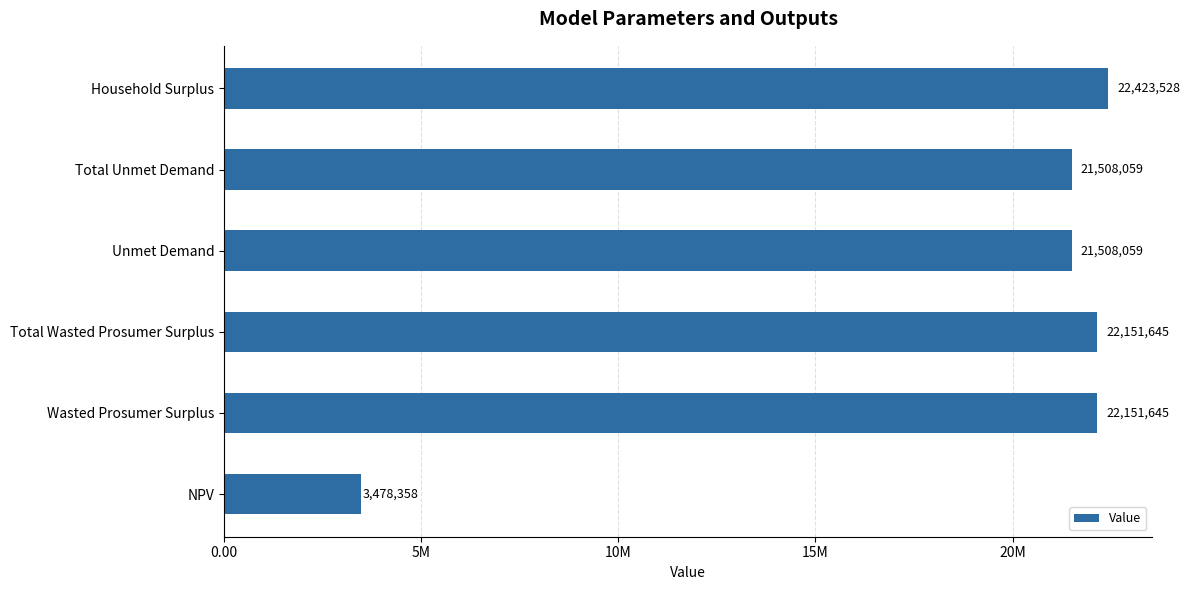

Does the chart contain any negative values?

No